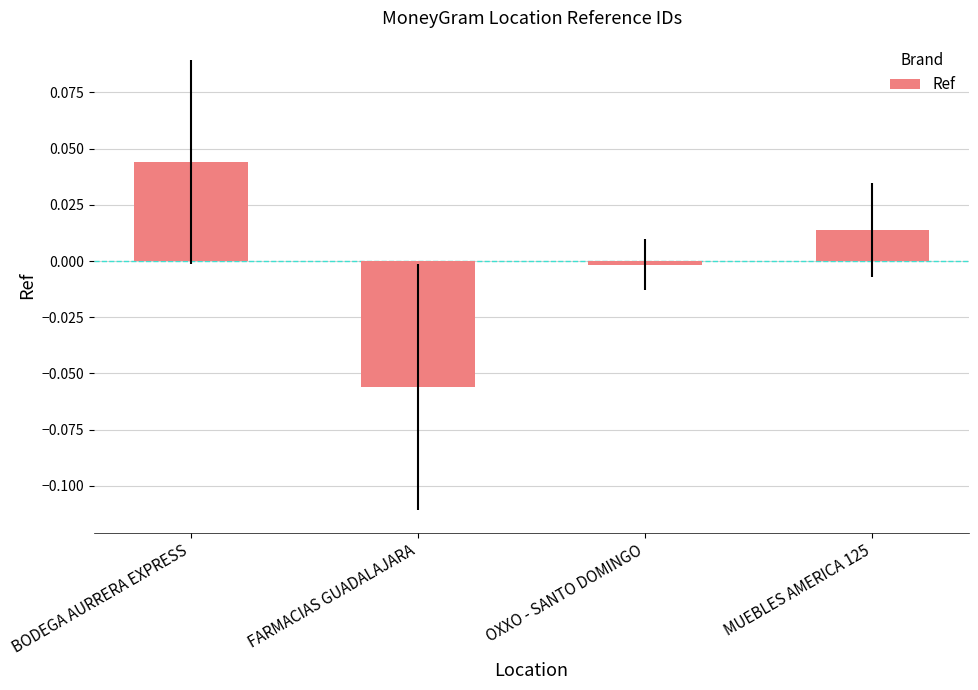

Rank the categories by value from lowest to highest.

FARMACIAS GUADALAJARA, OXXO - SANTO DOMINGO, MUEBLES AMERICA 125, BODEGA AURRERA EXPRESS